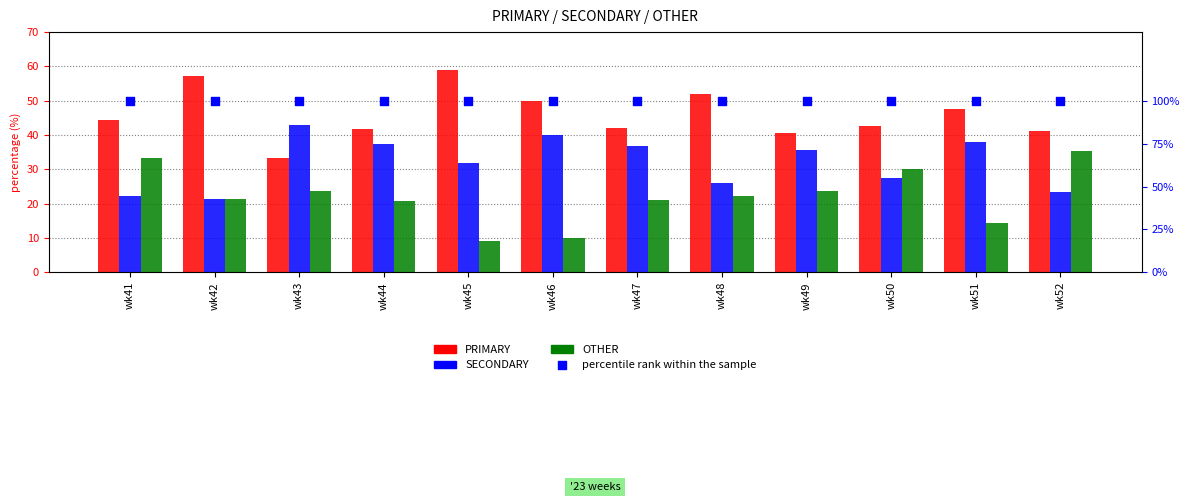

What are all the series names shown in the legend?

PRIMARY, SECONDARY, OTHER, percentile rank within the sample